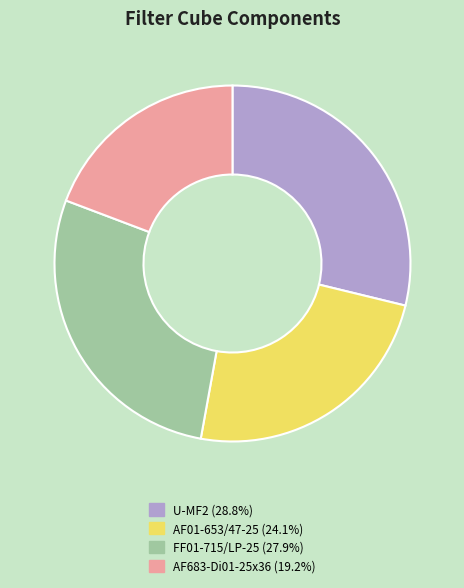

Which slice is the largest?

U-MF2